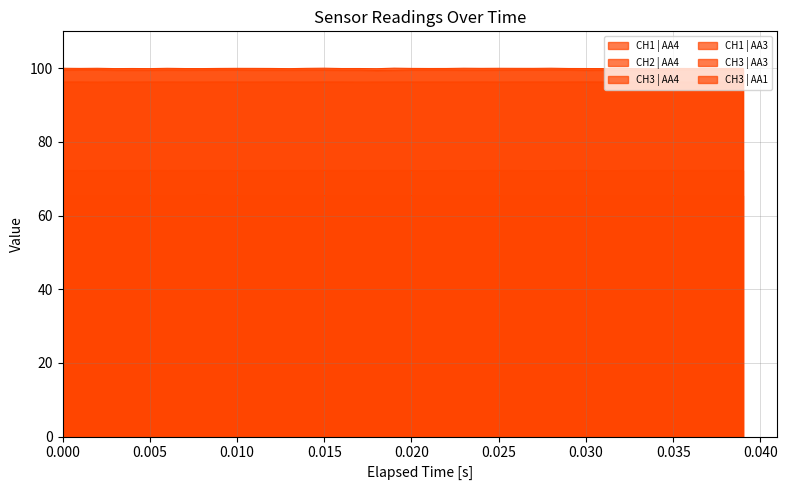

Count the CH3 | AA3 values in the range 65 to 66.

40